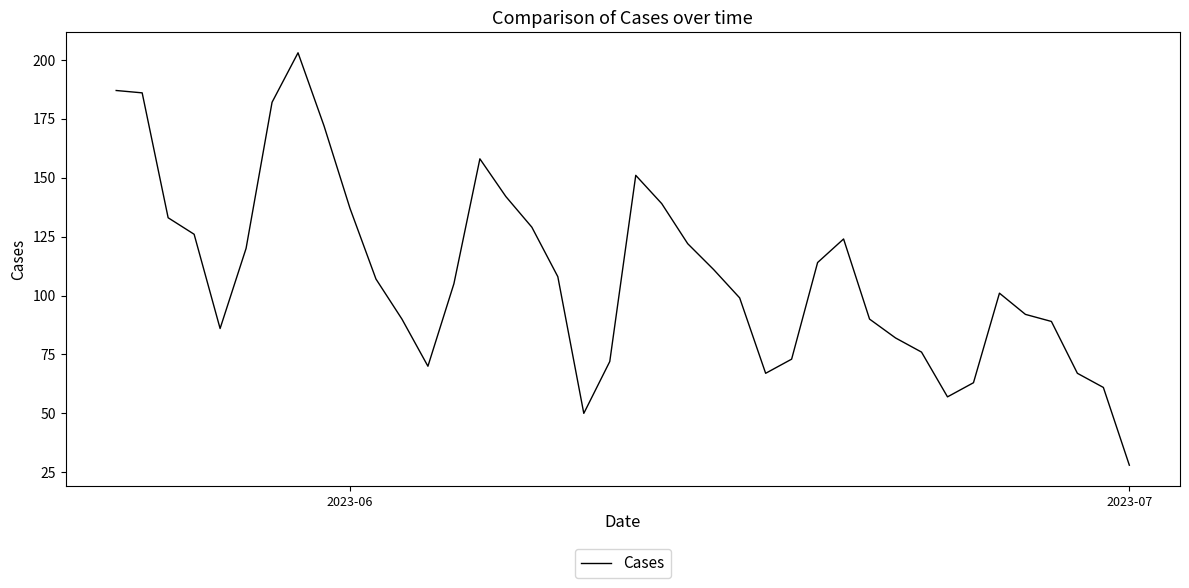

What is the minimum value shown in the chart?

28